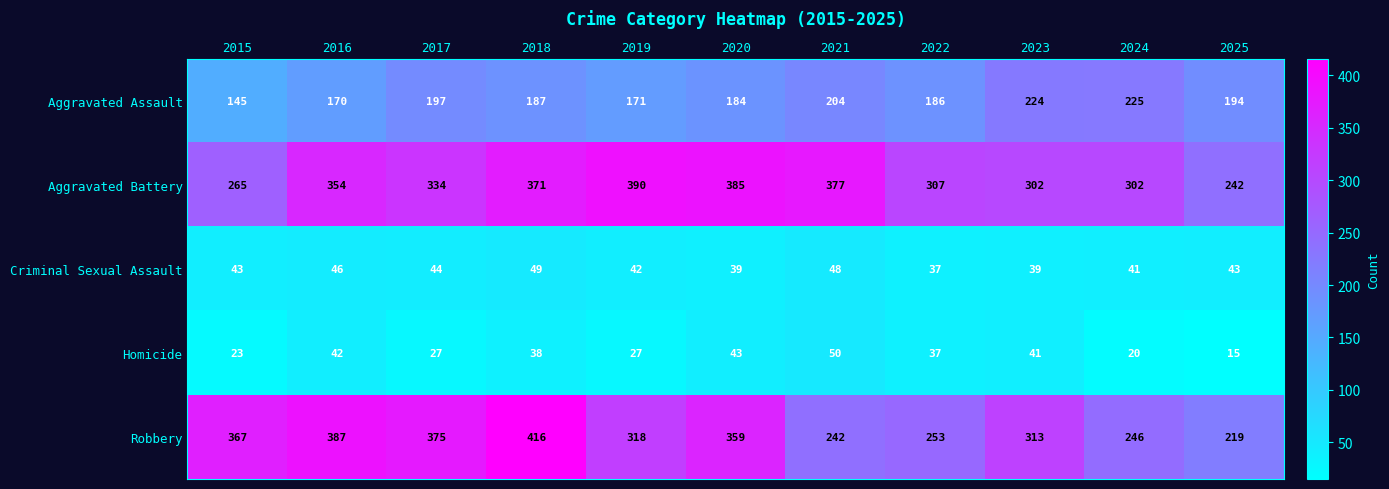

Is it true that Aggravated Assault equals 69 at 2016?

False